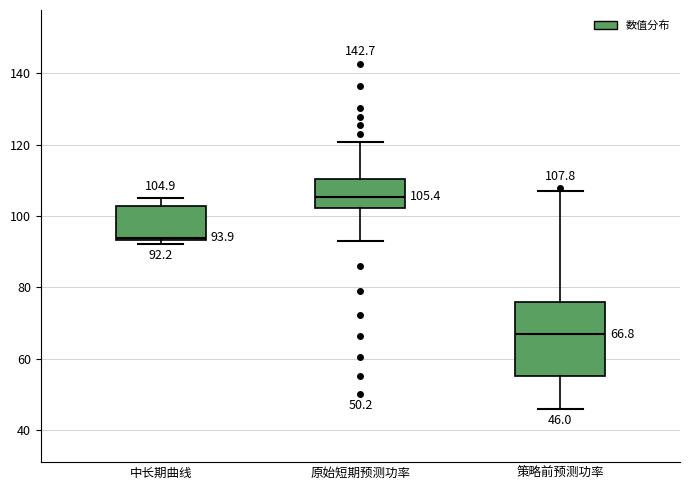

Which box is the tallest, from its lower edge to its upper edge?

策略前预测功率